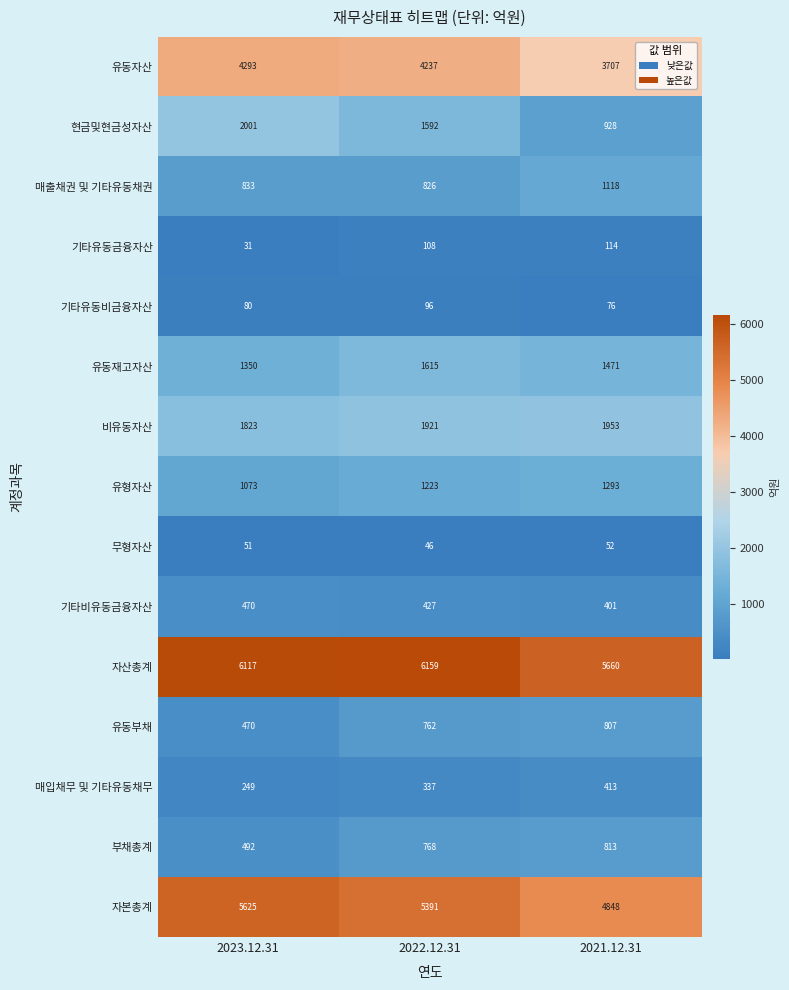

What is the greatest value displayed?

6159